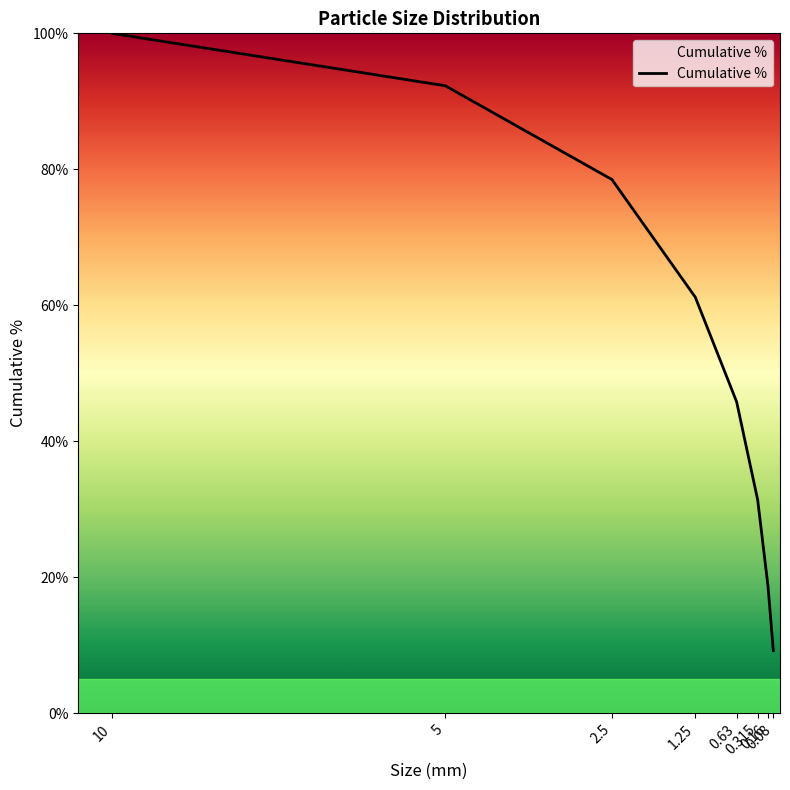

What is the sum of all values?

437.1